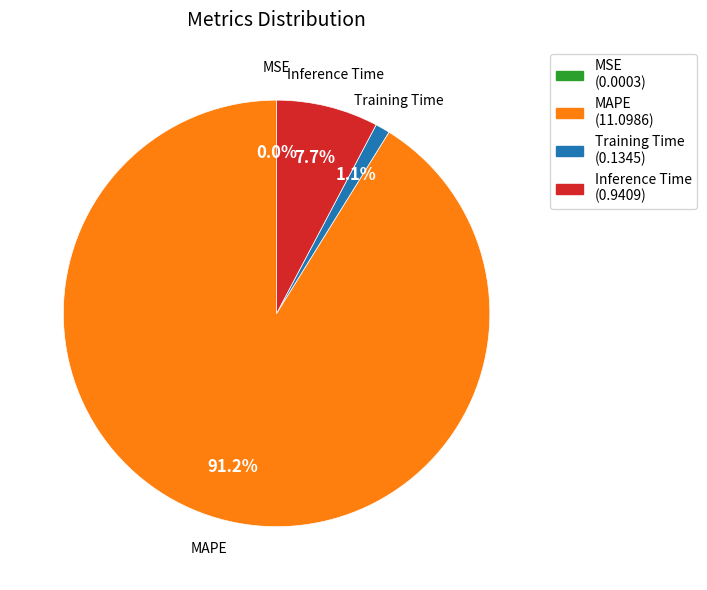

Does Training Time represent more than half of the total?

No